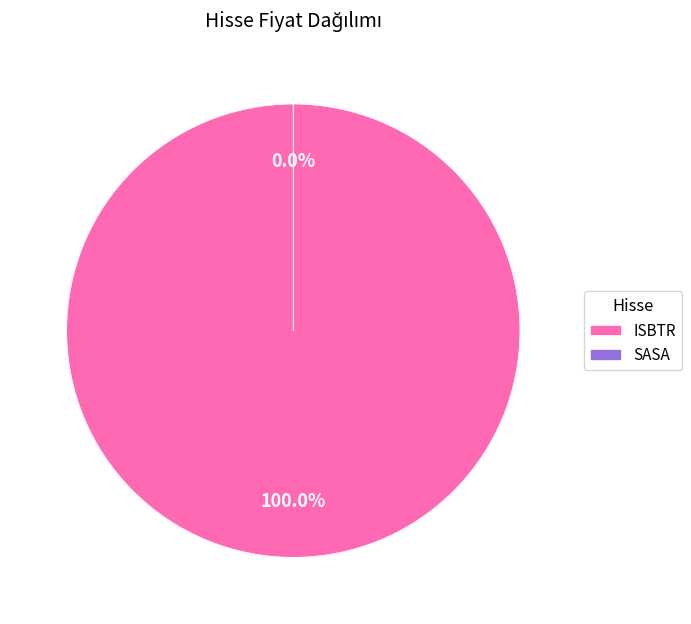

To the nearest percent, what is the difference between the SASA and ISBTR slice percentages?

100%